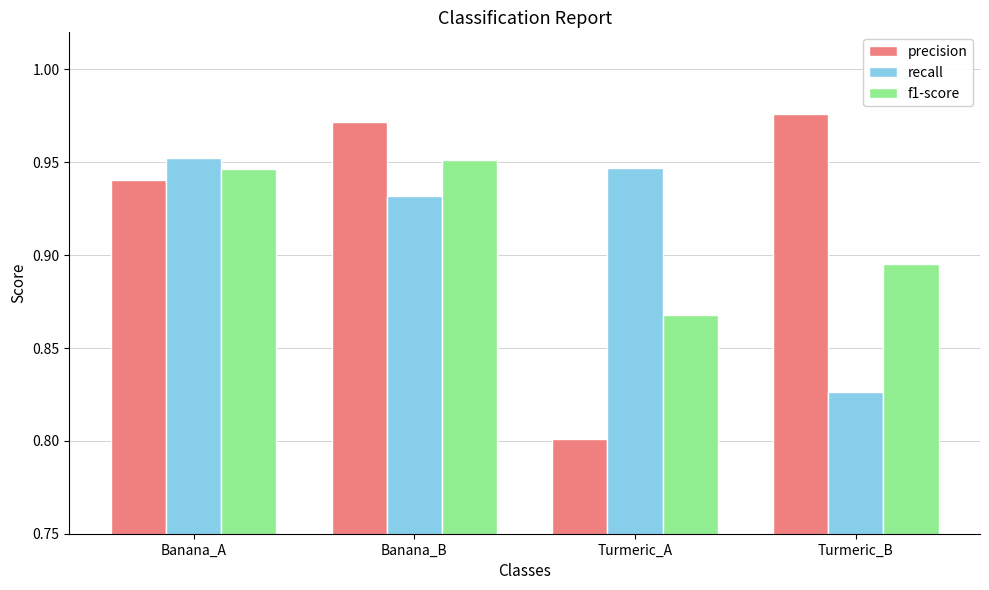

What is the total value across all series at Turmeric_B?

2.7